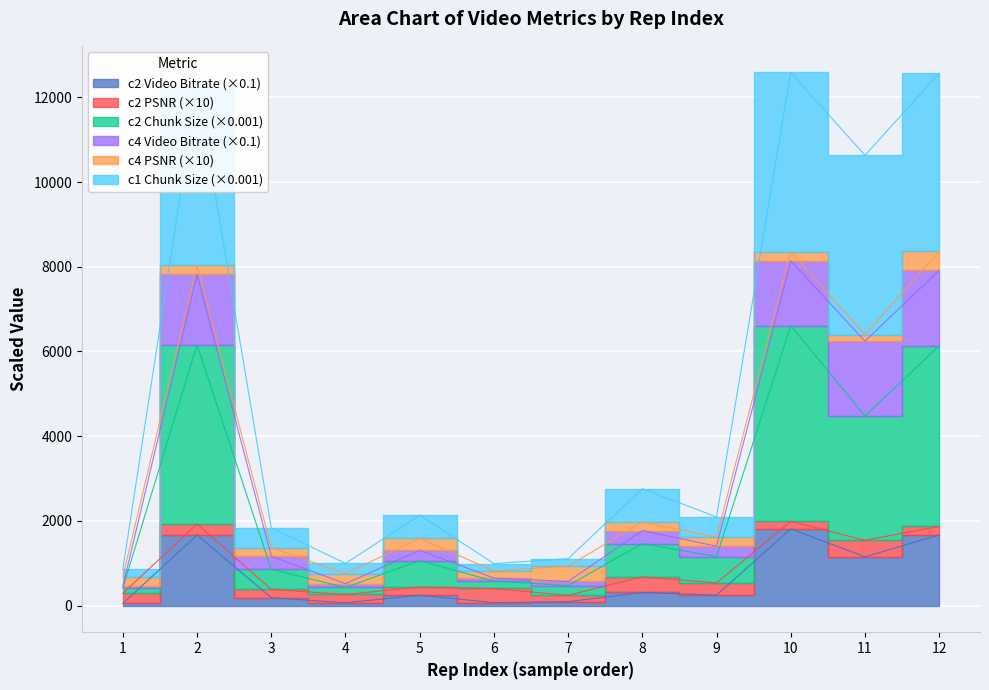

The c_2_chunk_size series shows 426.7 at 4. True or false?

True